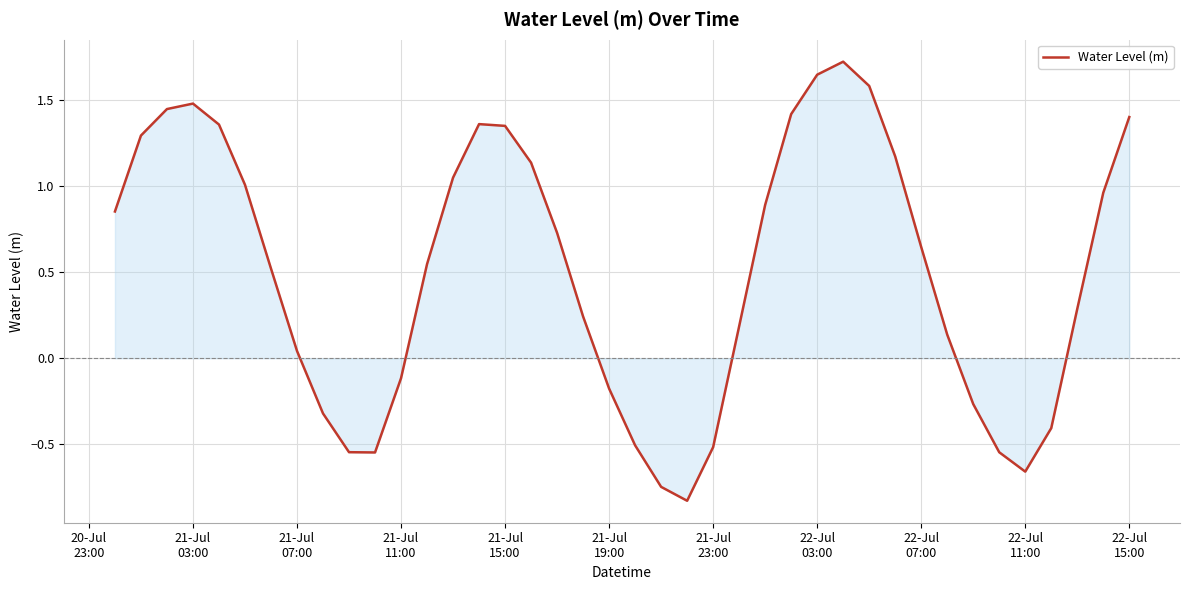

What is the difference between the maximum and minimum values?

2.6